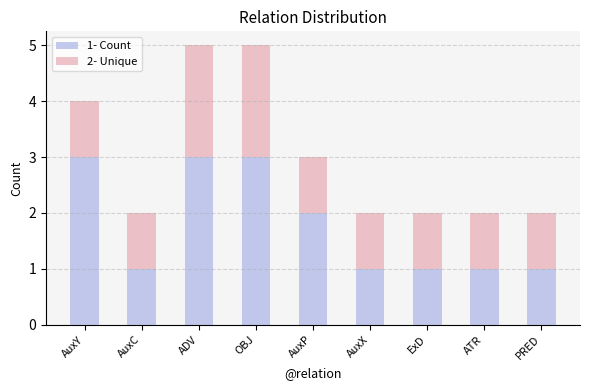

What is the difference between the second highest and minimum values in the 1- Count series?

2